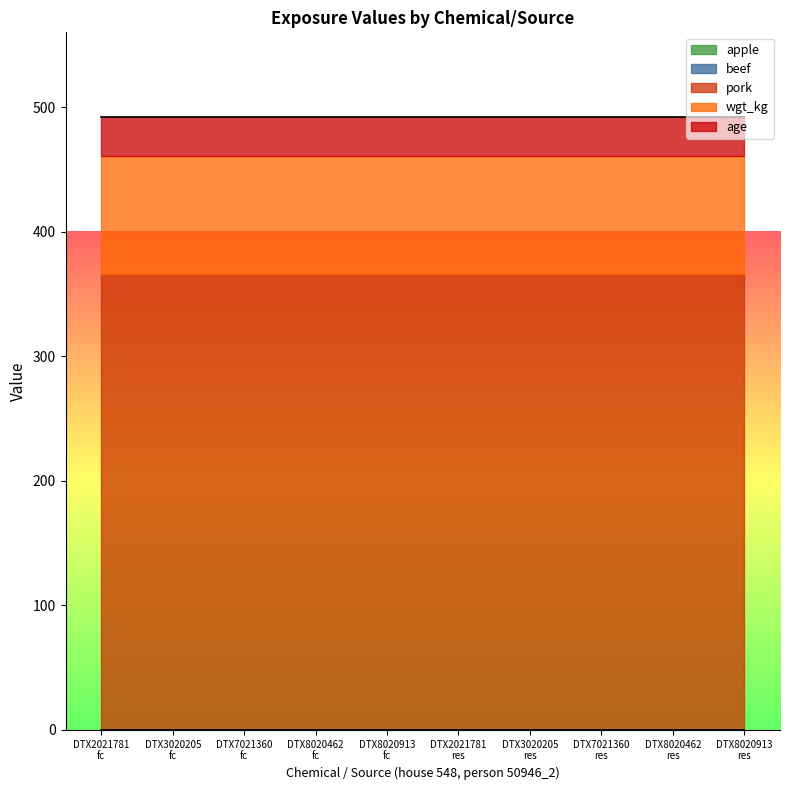

True or false: pork has more than 1 points higher than both neighbors.

False